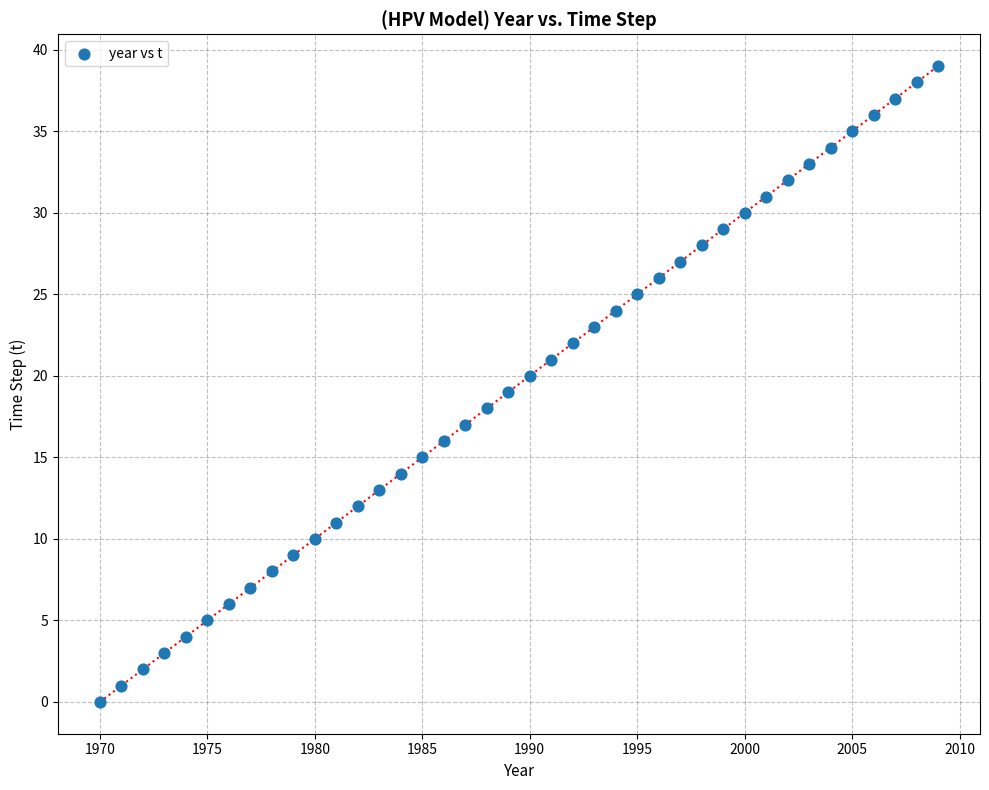

What is the range of Y values (max minus min)?

39